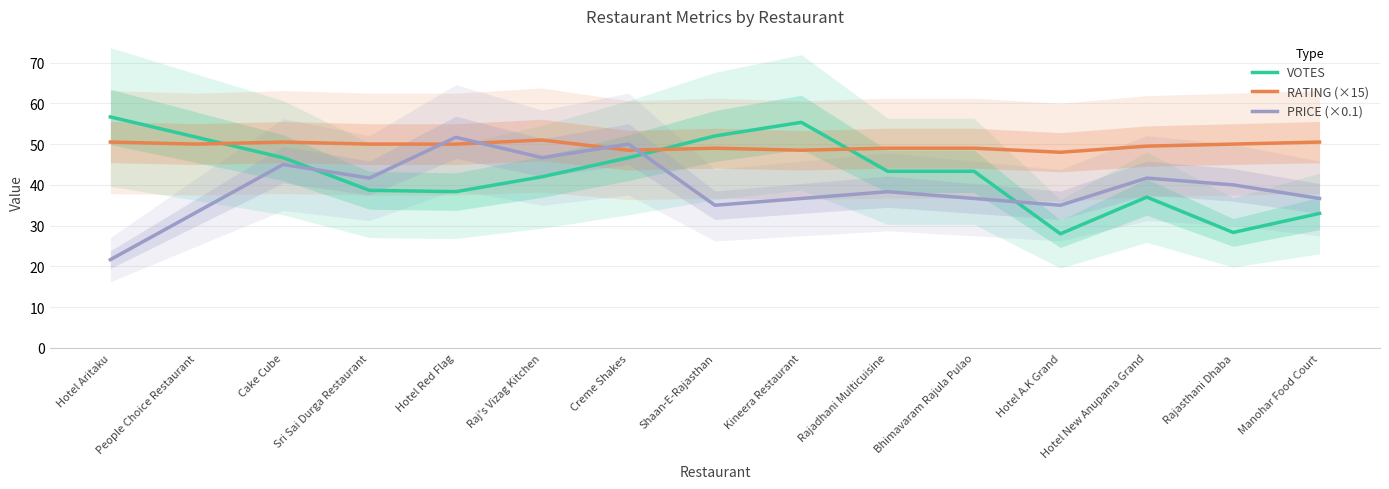

What is the difference between the maximum and minimum values in the VOTES series?

28.7